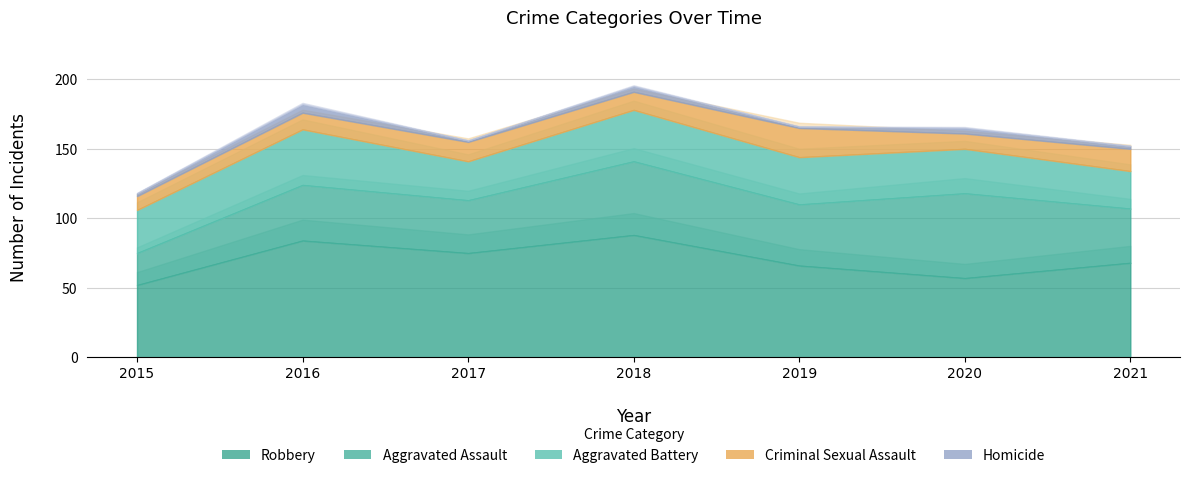

Between 2015 and 2018, which is larger?

2018